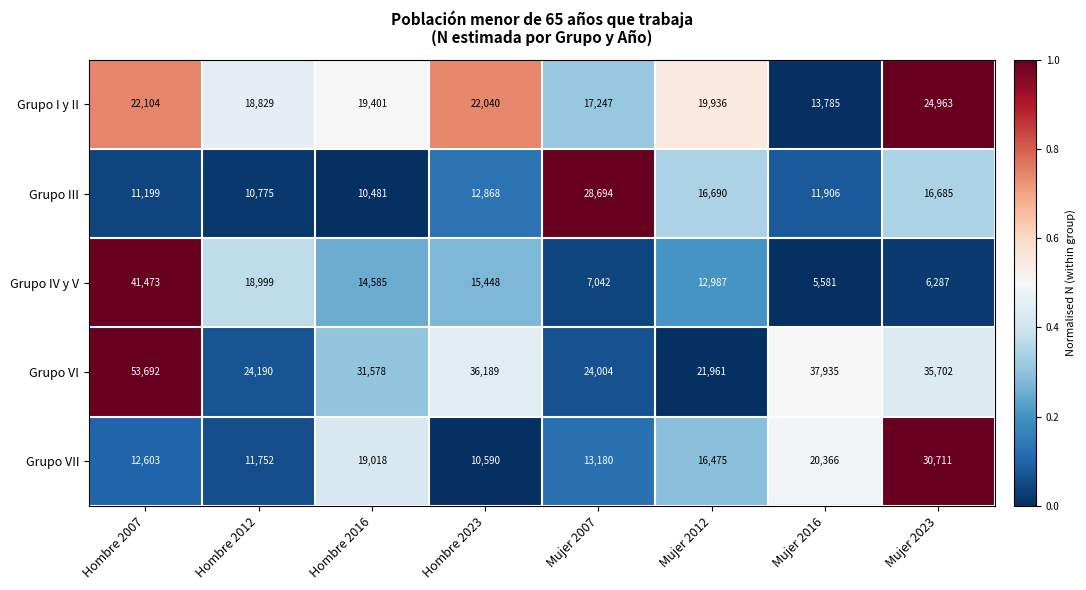

What is the greatest value displayed?

53692